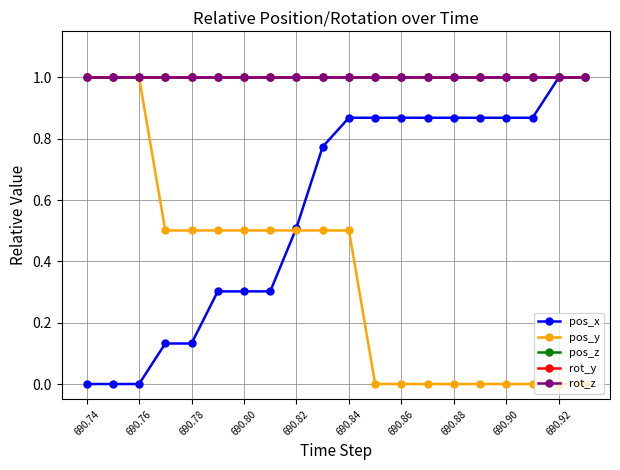

Does the chart have visible grid lines?

Yes